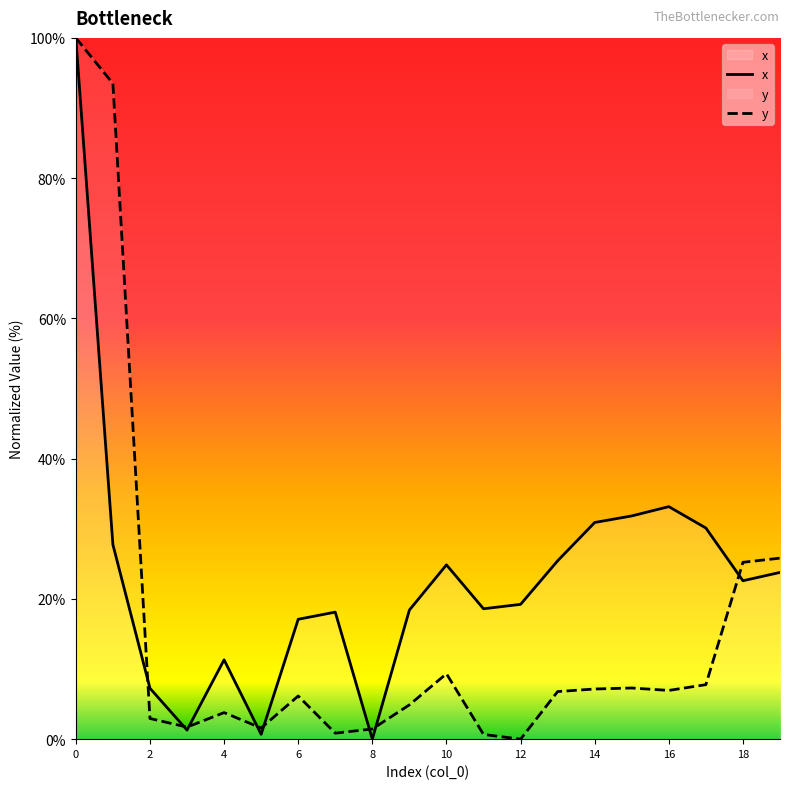

What are all the series names shown in the legend?

x, y